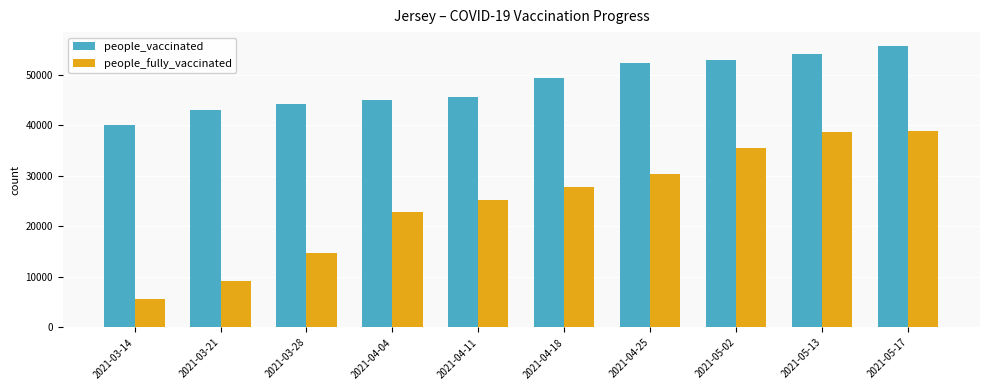

At how many categories does at least one series exceed 31798?

10